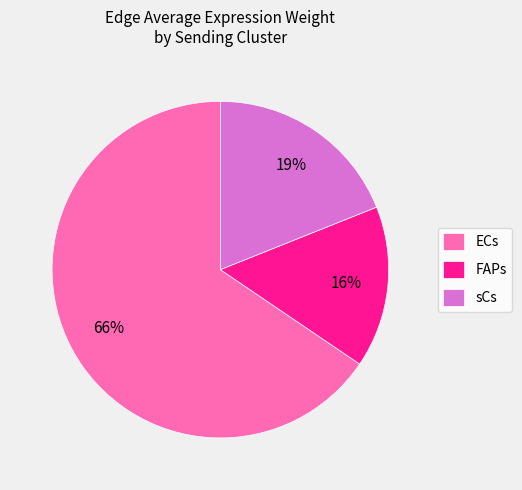

Do sCs and FAPs together represent more than half of the pie?

No